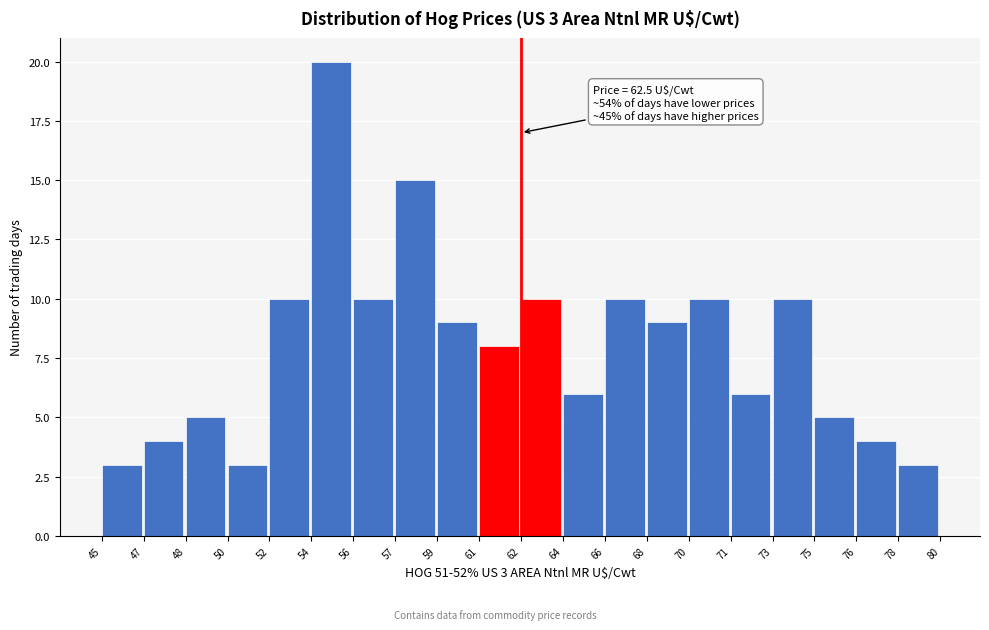

Reading left to right, what are all the values shown in this chart?

45=3	47=4	48=5	50=3	52=10	54=20	56=10	57=15	59=9	61=8	62=10	64=6	66=10	68=9	70=10	71=6	73=10	75=5	76=4	78=3